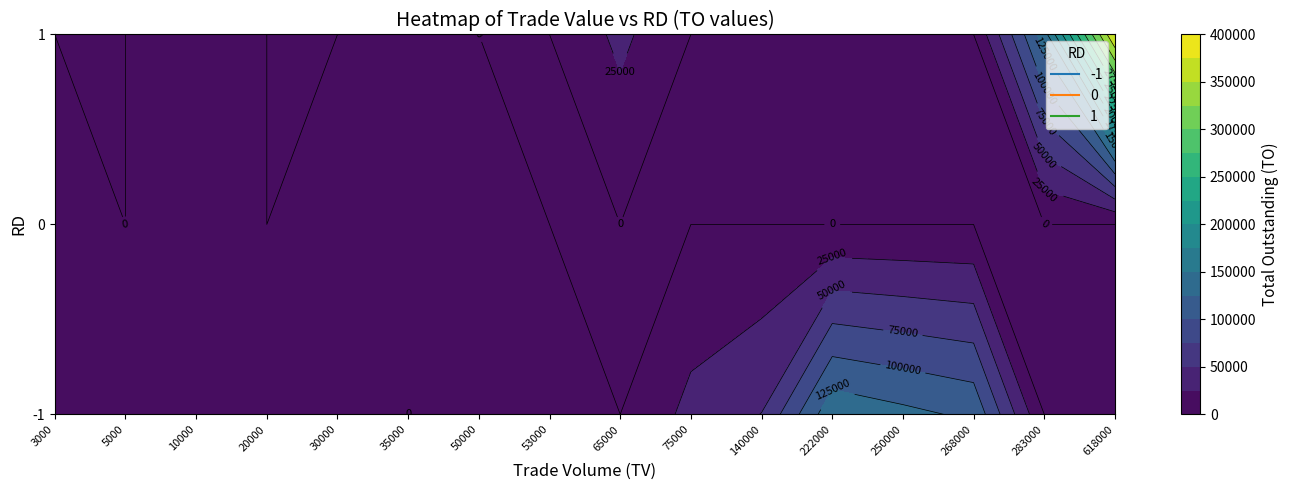

How many series are shown in this chart?

3